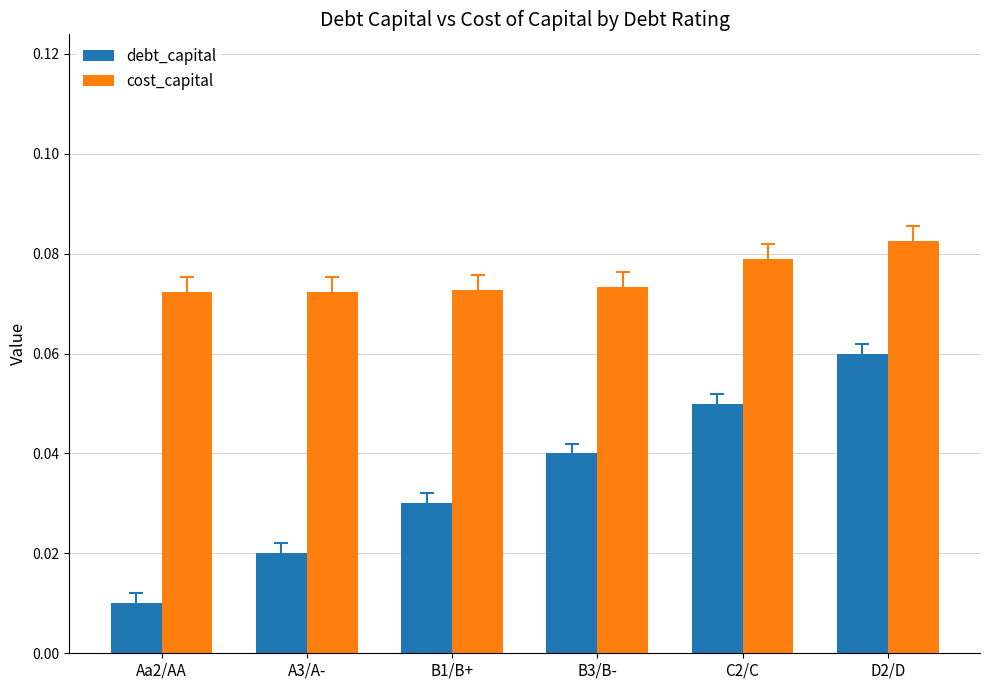

The cost_capital series shows 0.0 at A3/A-. True or false?

False